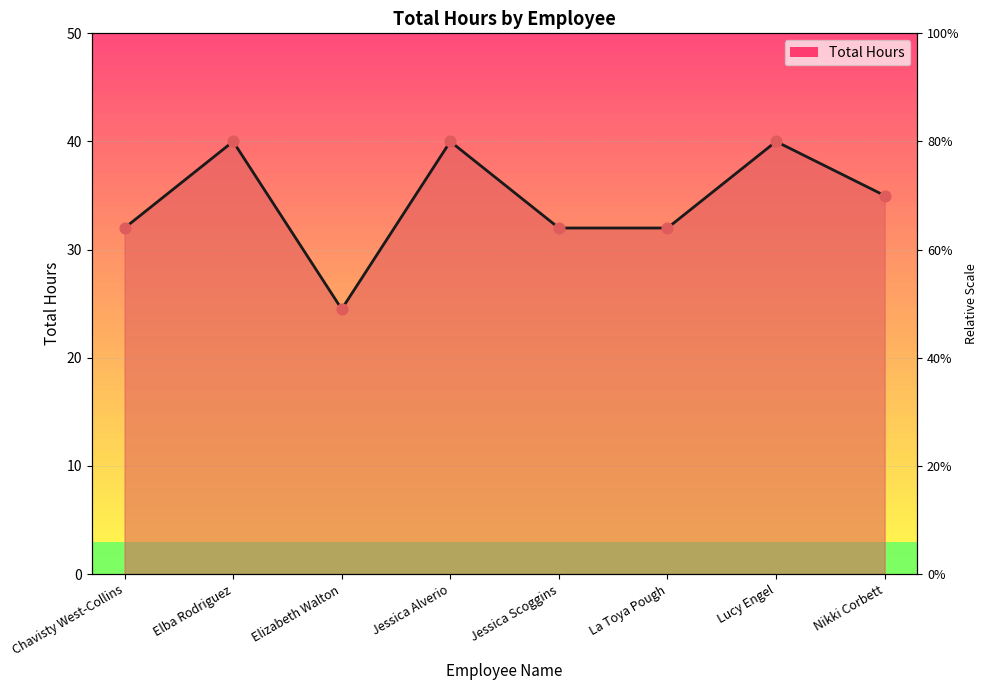

Approximately how many times larger is the value at La Toya Pough compared to Jessica Scoggins?

1.0